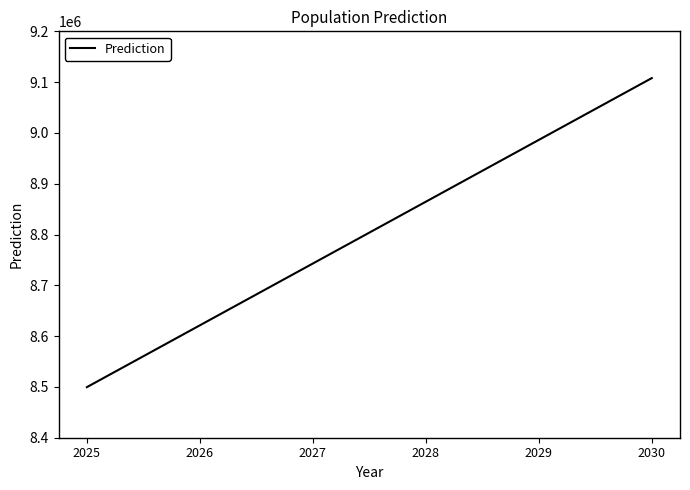

What is the sum of all values?

52822539.1